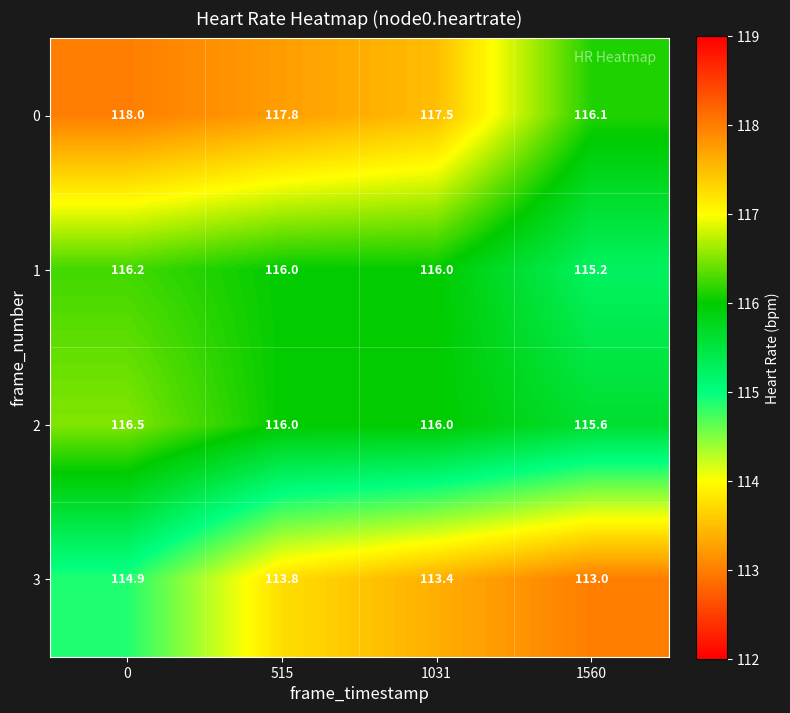

What is the sum of the 2 values at 1031 and 515?

232.0